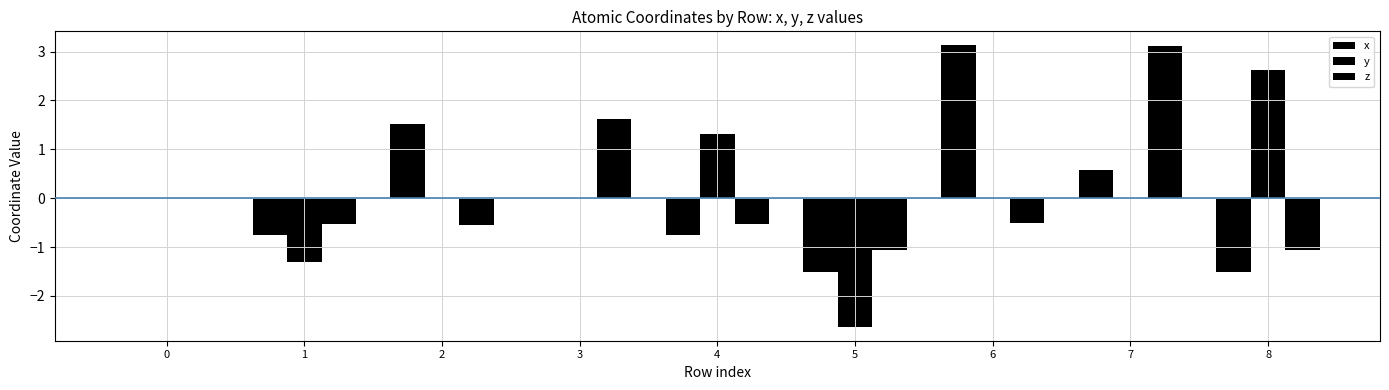

Is it true that y equals -0.0 at 3?

True